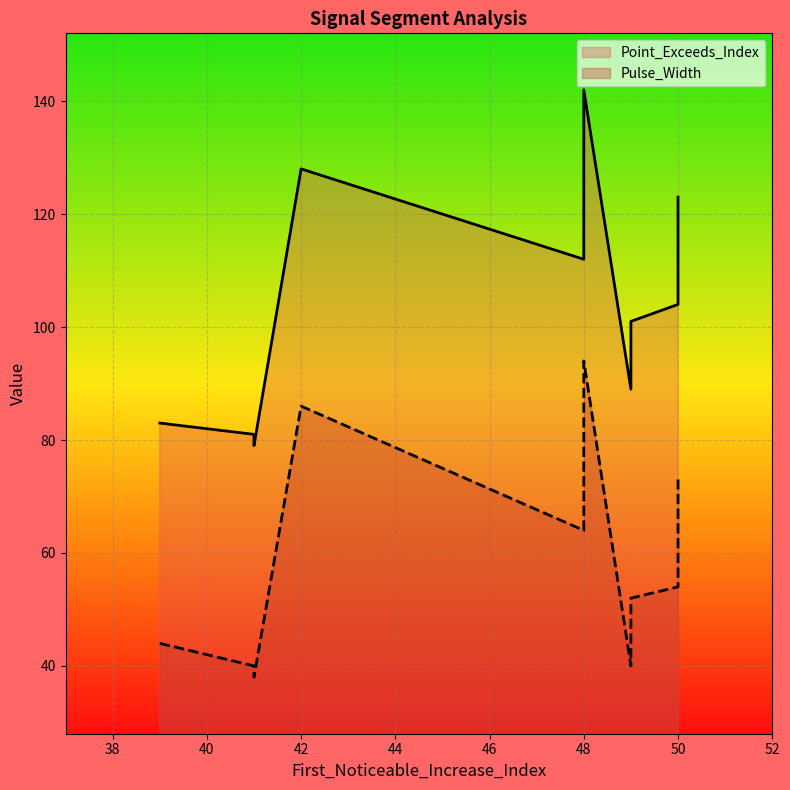

How many lines are shown in the chart?

2